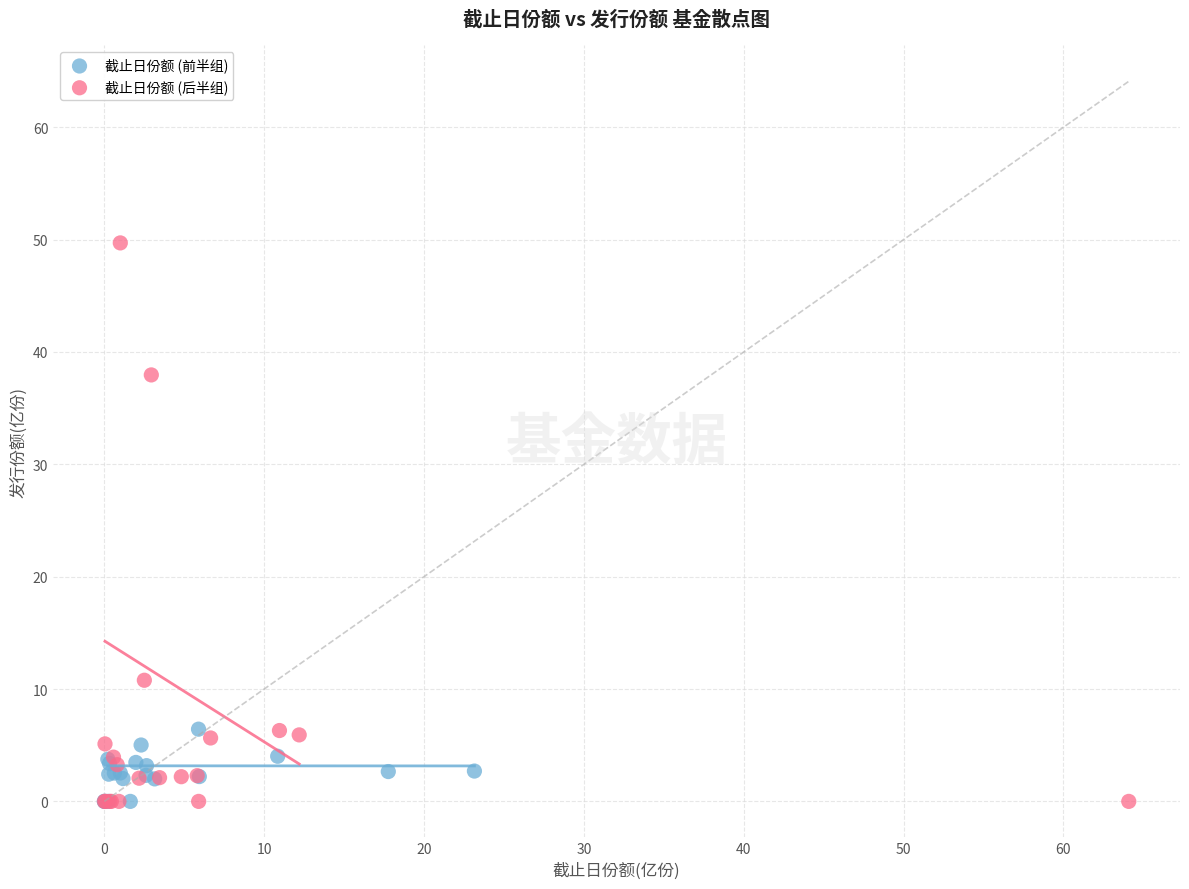

Which series contains the highest Y value?

截止日份额 (后半组)